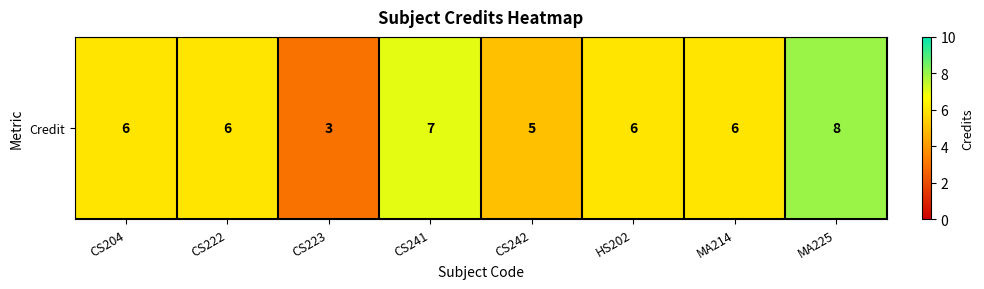

How many values exceed 6?

2